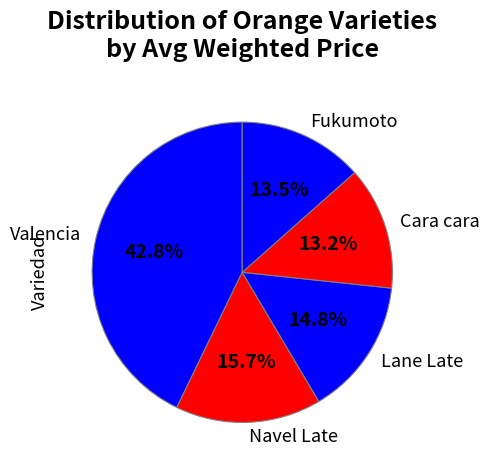

Between Navel Late and Cara cara, which is larger?

Navel Late